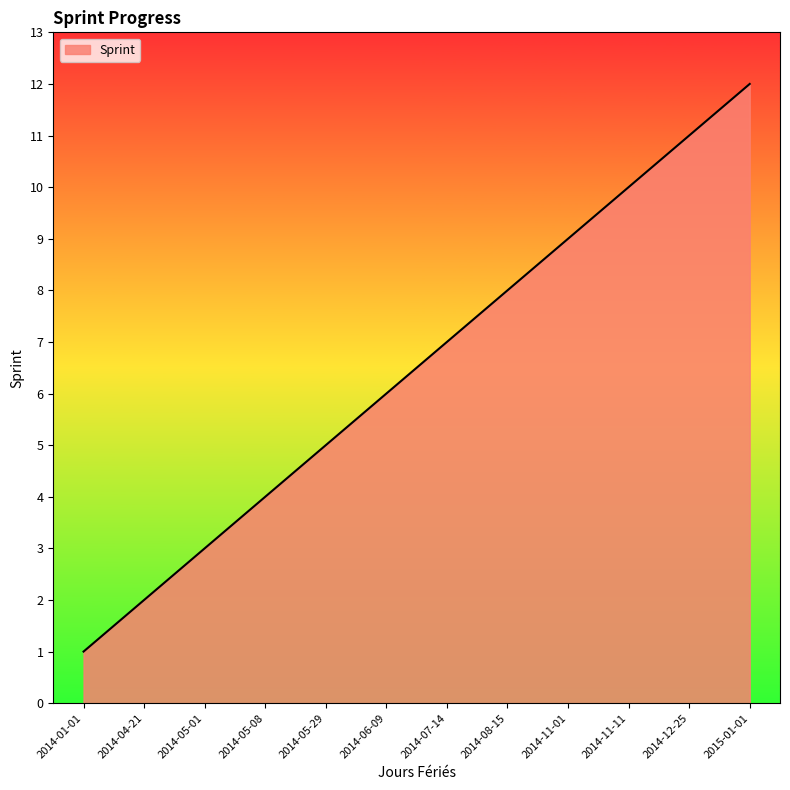

The chart shows a value of 5 at 2014-05-01. True or false?

False